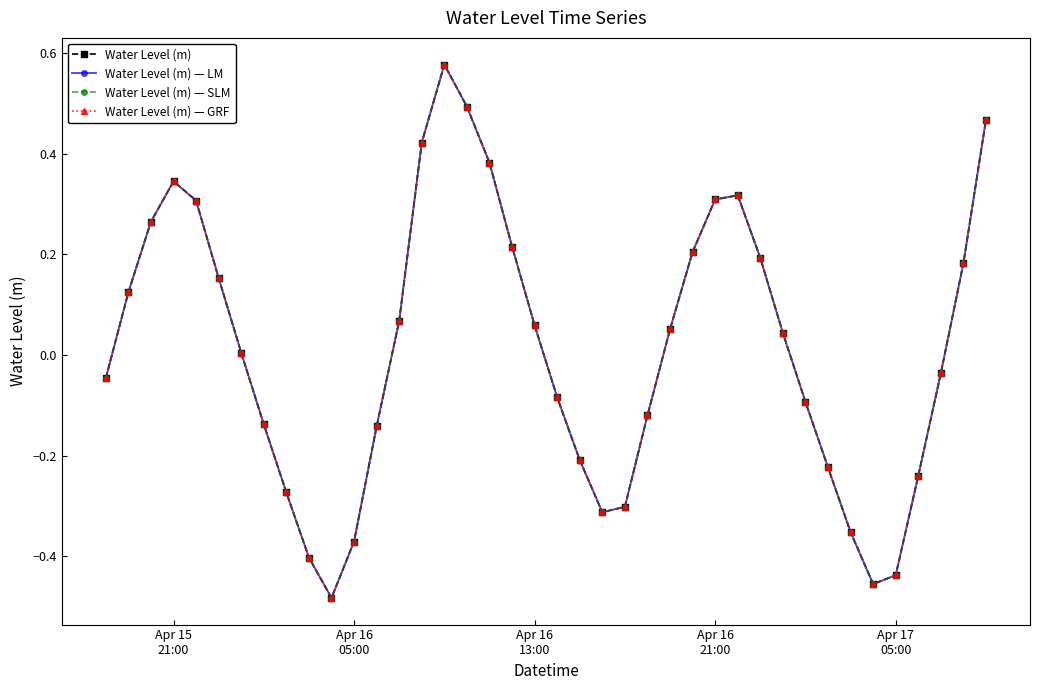

True or false: Water Level (m) — LM and Water Level (m) — SLM cross at least once.

False